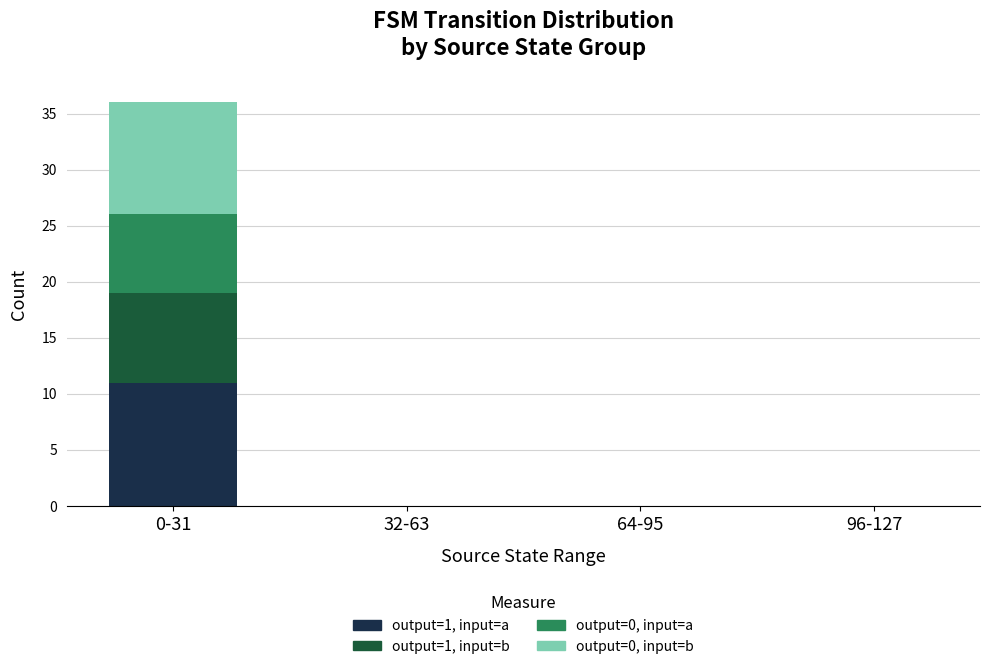

Is it true that output=1, input=a equals -7 at 32-63?

False